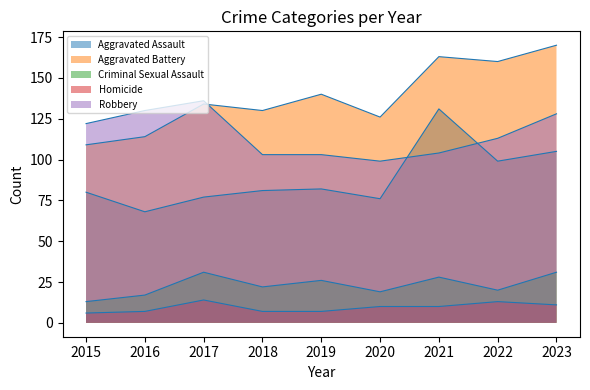

What is the maximum value for Aggravated Assault?

131